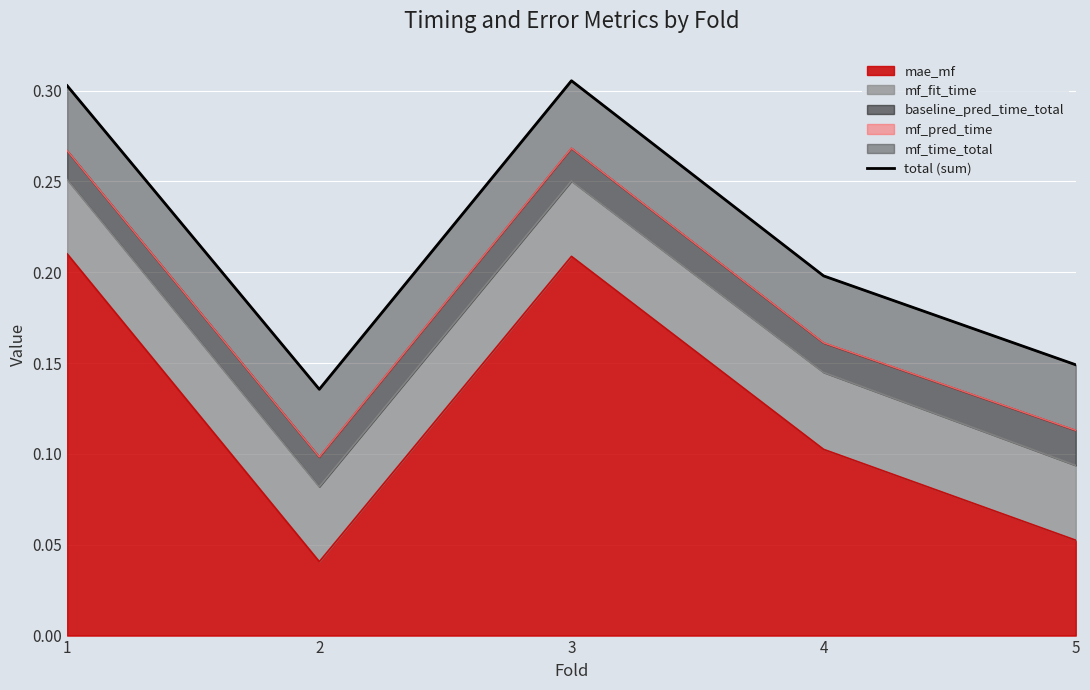

List the labels in order of value, smallest first.

2, 5, 4, 1, 3